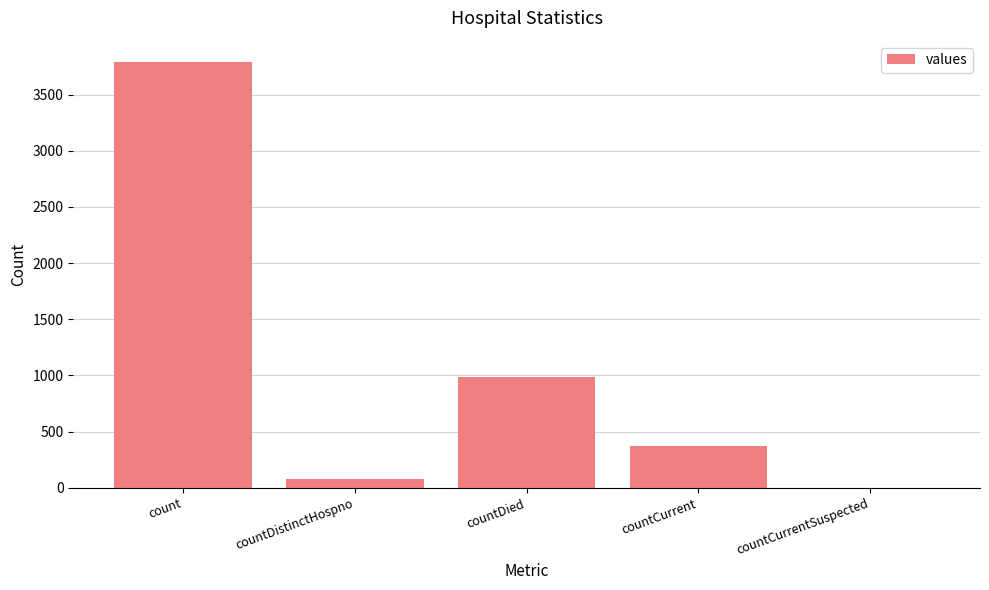

Reading left to right, list all the values displayed in this chart.

count=3790	countDistinctHospno=75	countDied=984	countCurrent=368	countCurrentSuspected=0